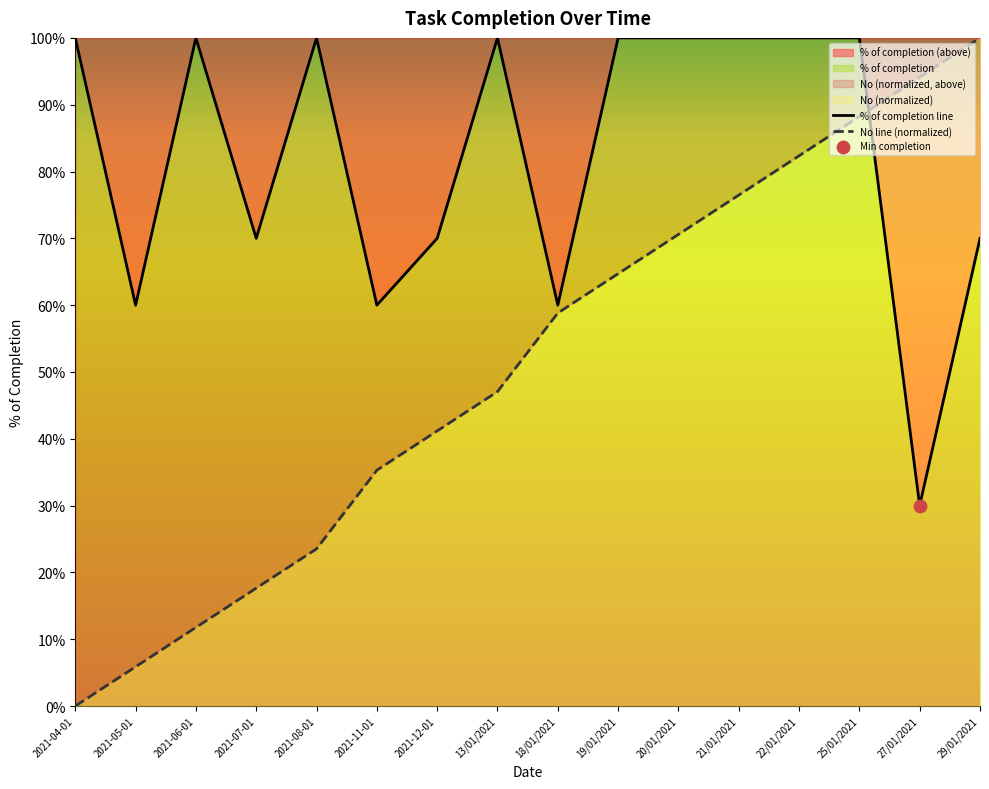

Is the value of No at 21/01/2021 greater than the value of % of completion at 2021-11-01?

Yes